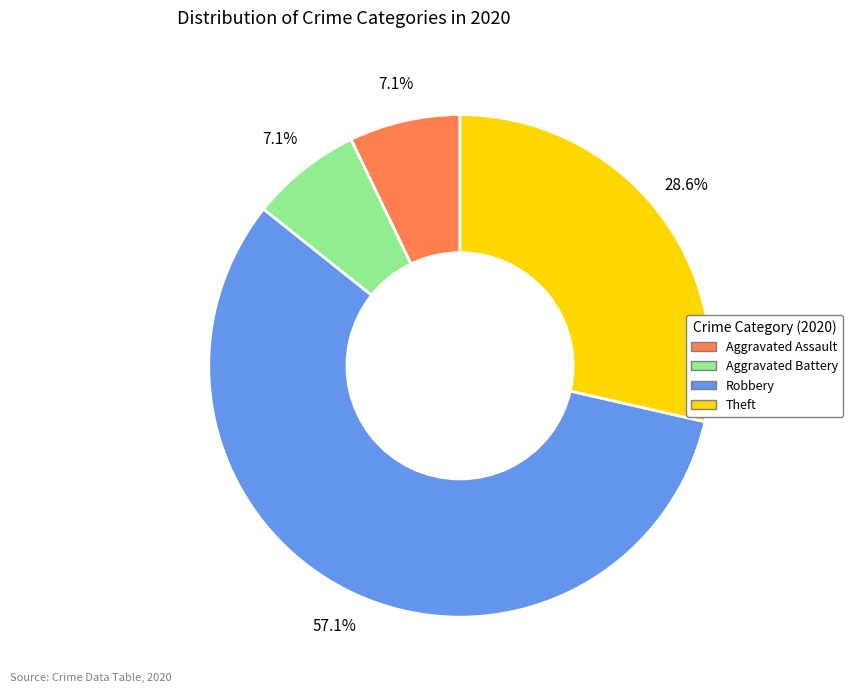

What is the majority slice?

Robbery